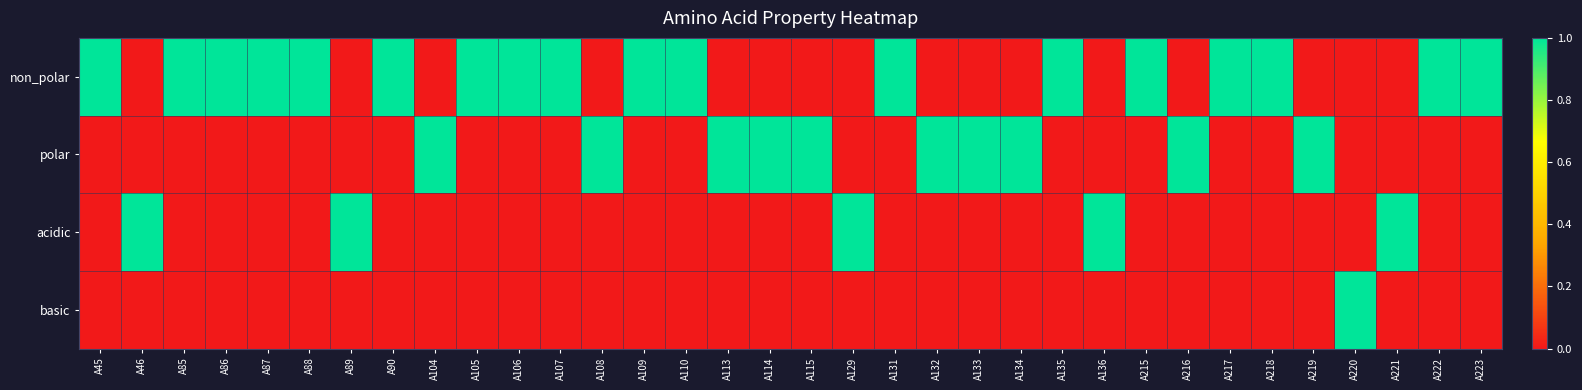

At A108, list the series in order from smallest to largest.

non_polar, acidic, basic, polar